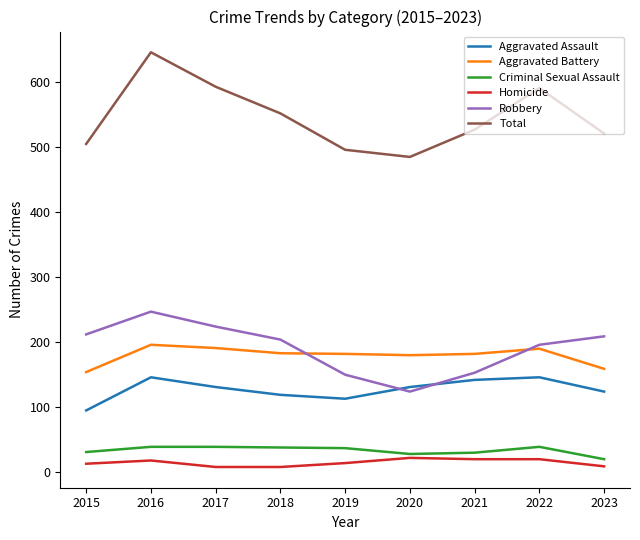

Which series has the largest total across all categories?

Total